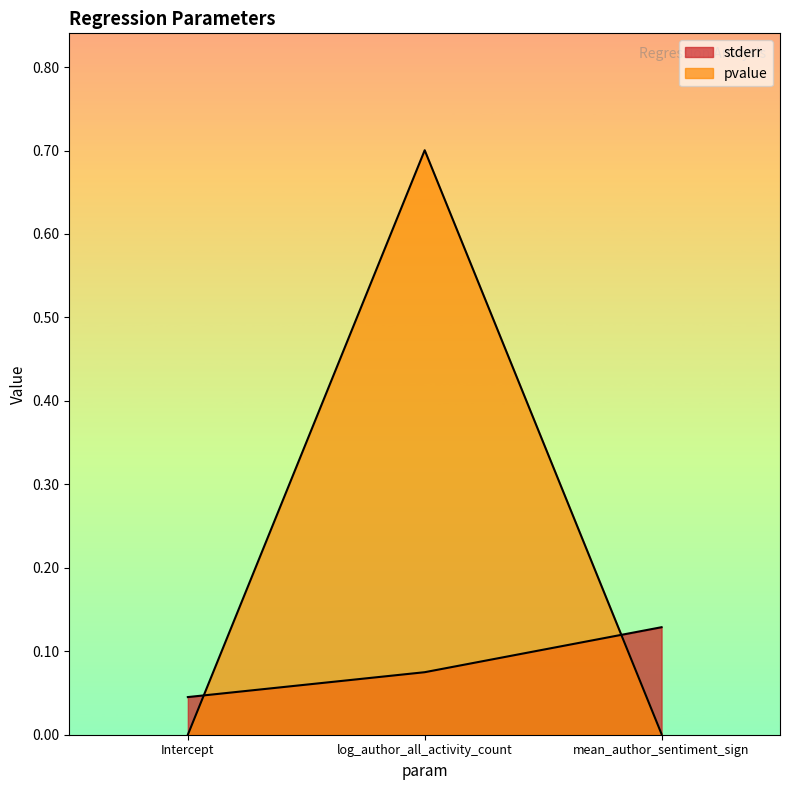

True or false: stderr has a value of 0.1 at mean_author_sentiment_sign.

True